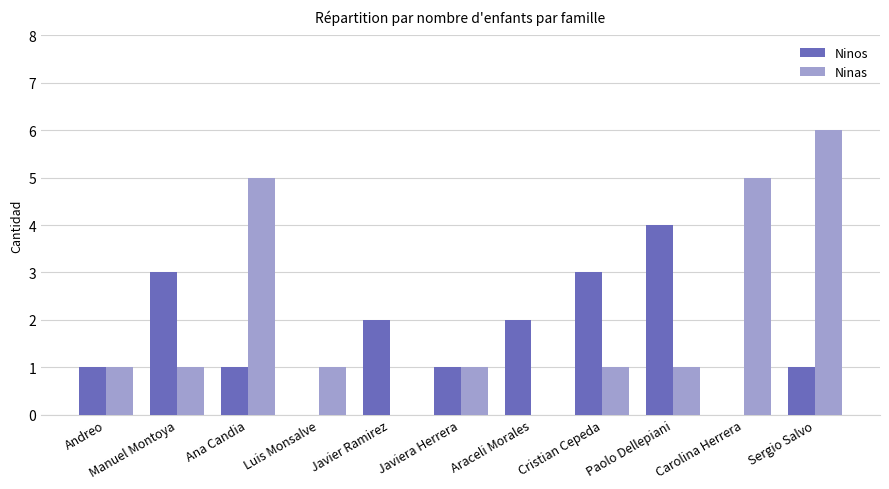

What is the sum of all Ninos values?

18